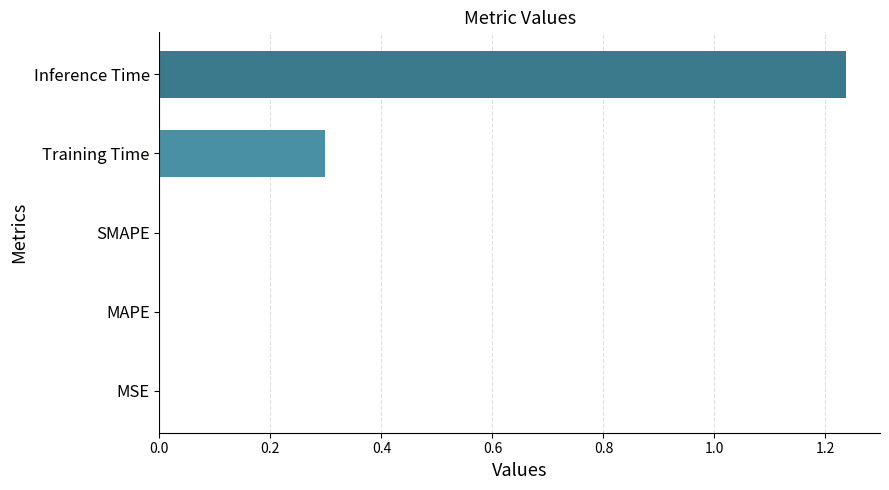

The value at Inference Time is 0.3. True or false?

False